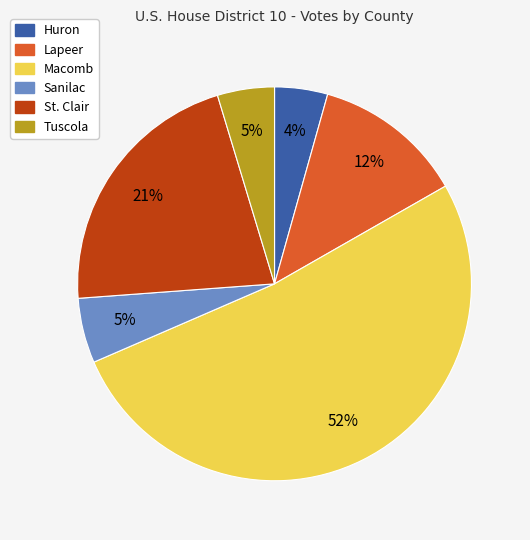

Do Macomb and Lapeer together represent more than half of the pie?

Yes